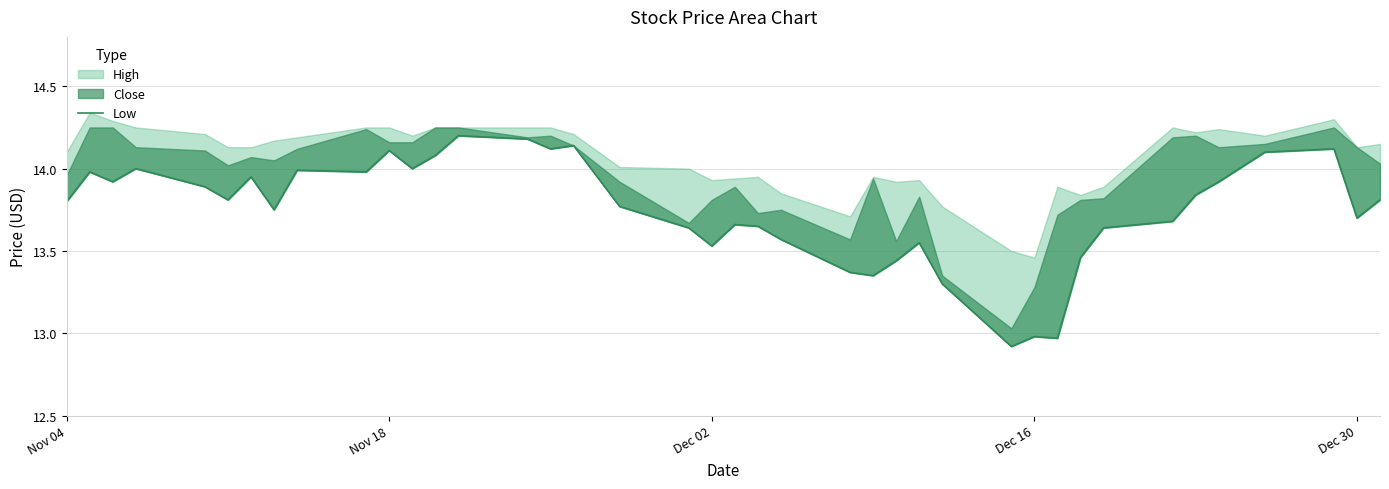

How many data points does each series have?

40